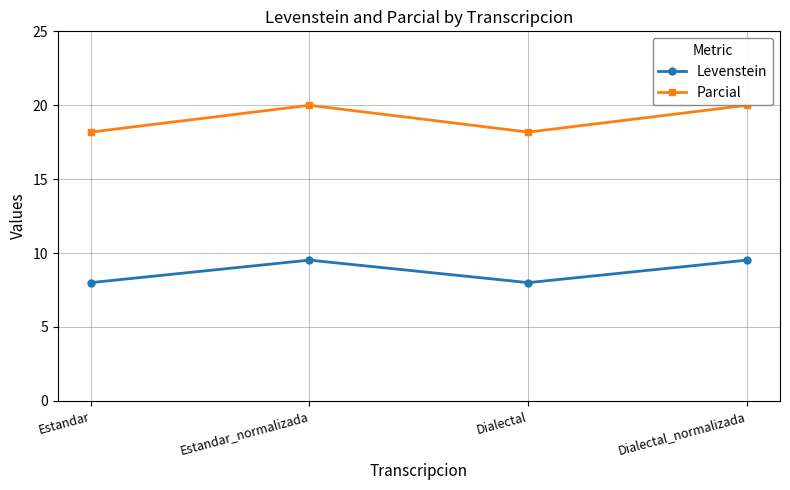

True or false: Levenstein has a value of 14.9 at Dialectal_normalizada.

False